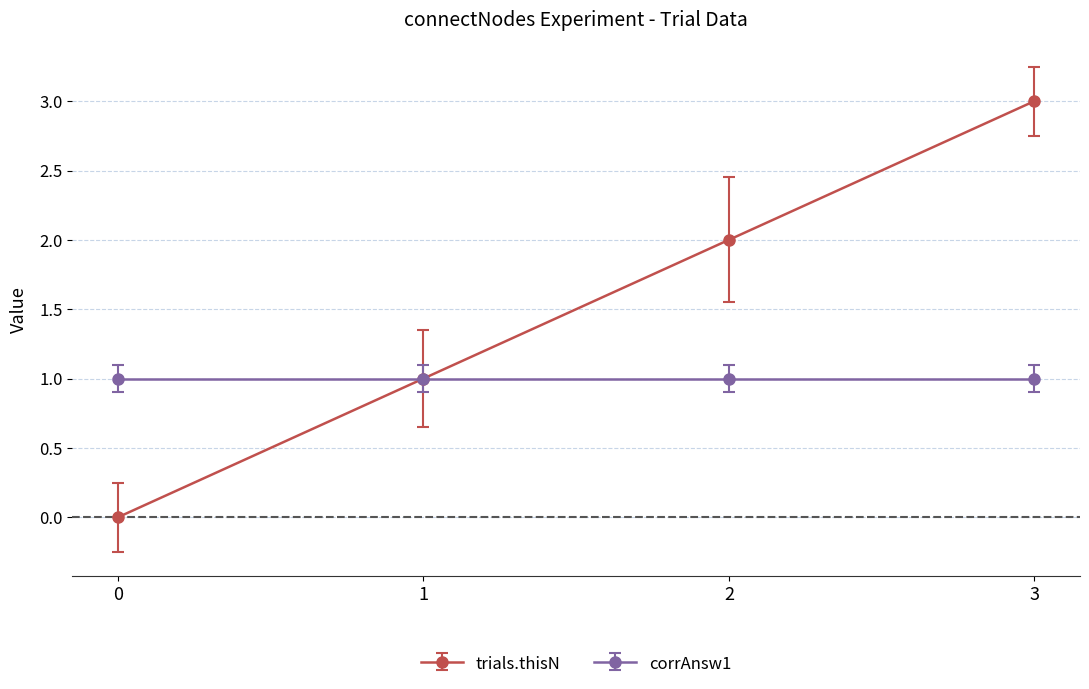

The trials.thisN series shows 3 at 3. True or false?

True